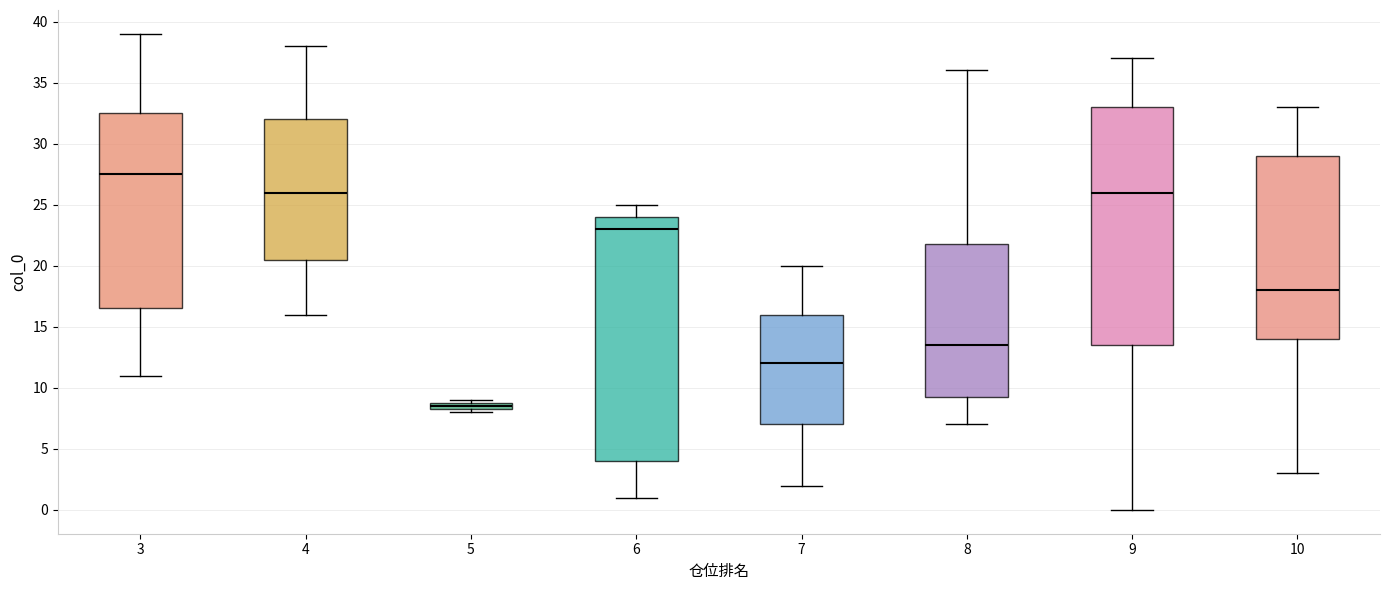

Which box is the tallest, from its lower edge to its upper edge?

6